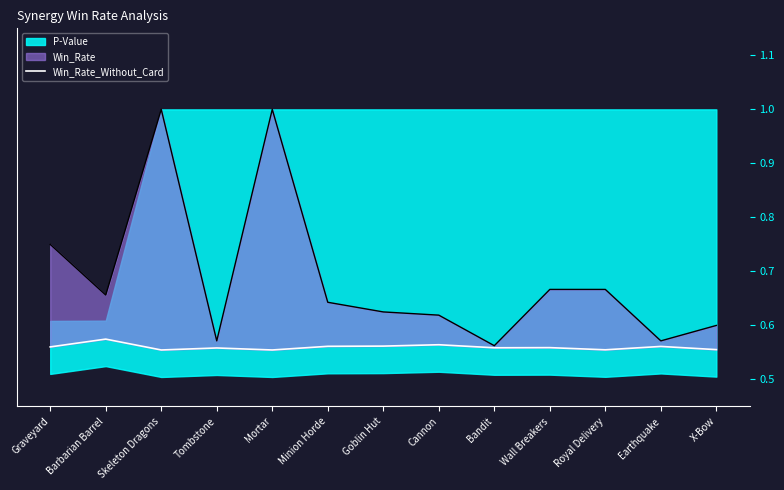

How many categories are shown in the chart?

13